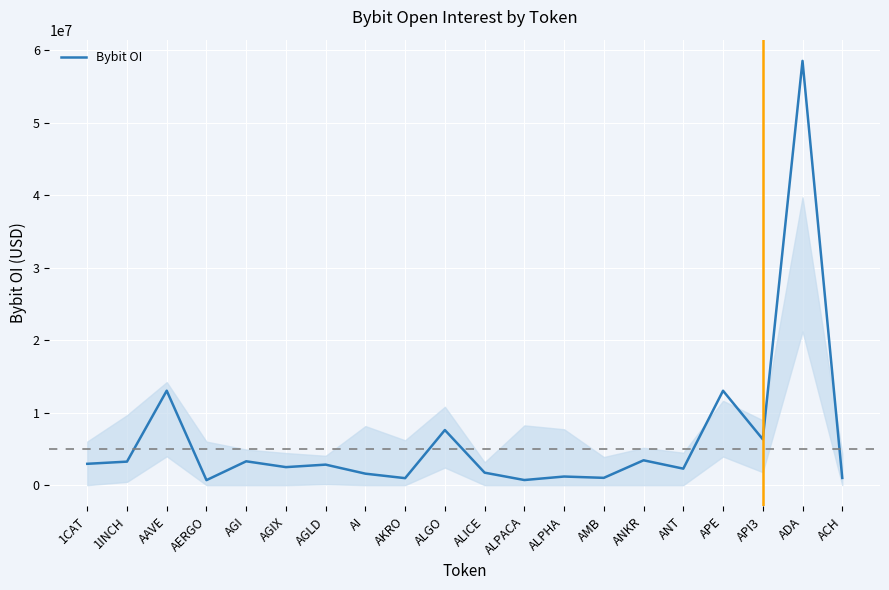

The value at AGI is 3289418. True or false?

True